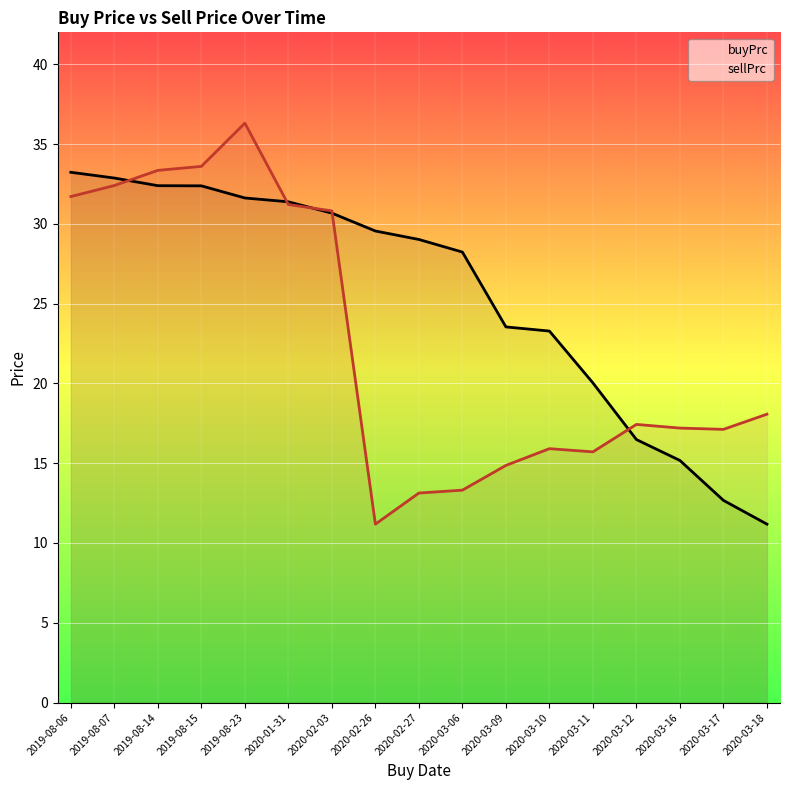

Which series changed the most between 2020-03-16 and 2020-03-18?

buyPrc